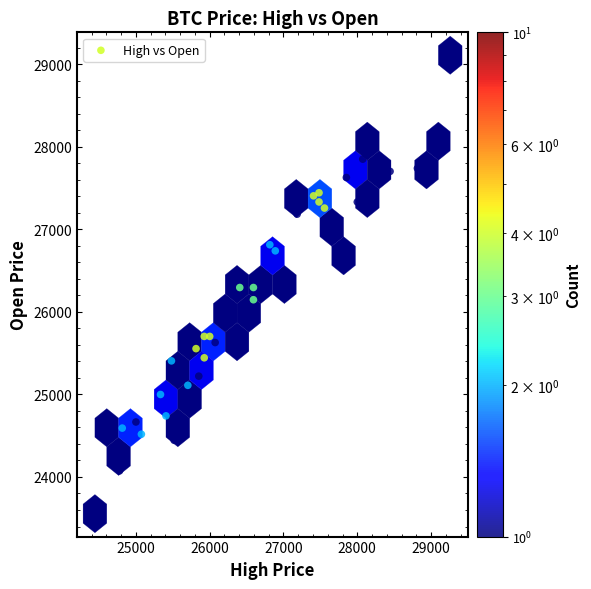

What is the range of X values (max minus min)?

4814.8